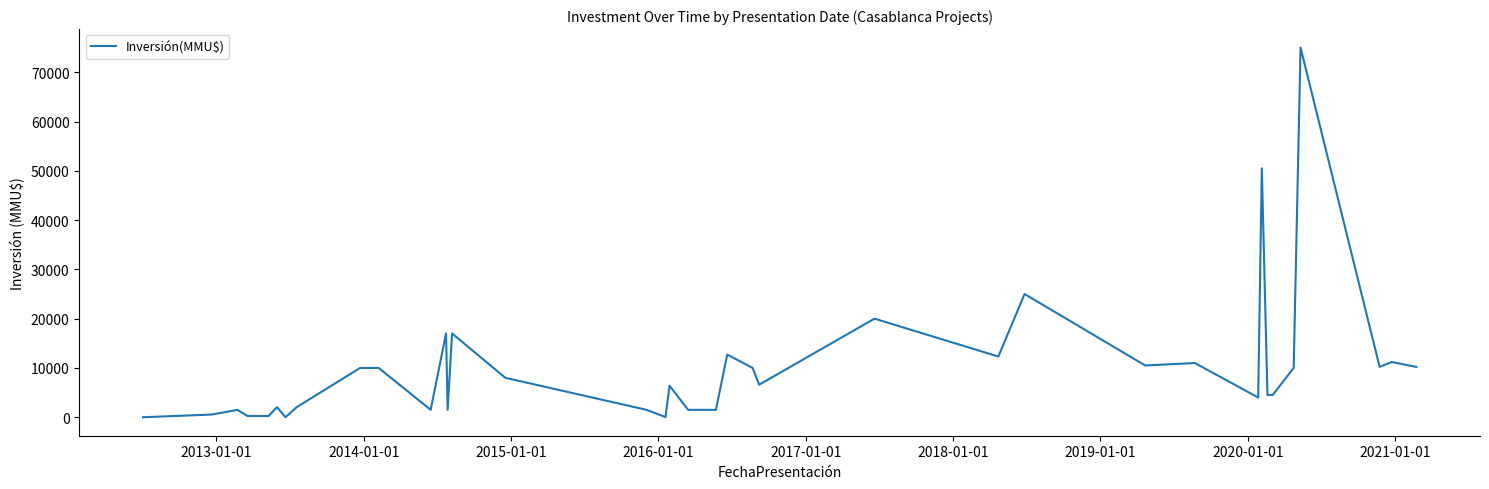

What is the difference between the maximum and minimum values?

75000